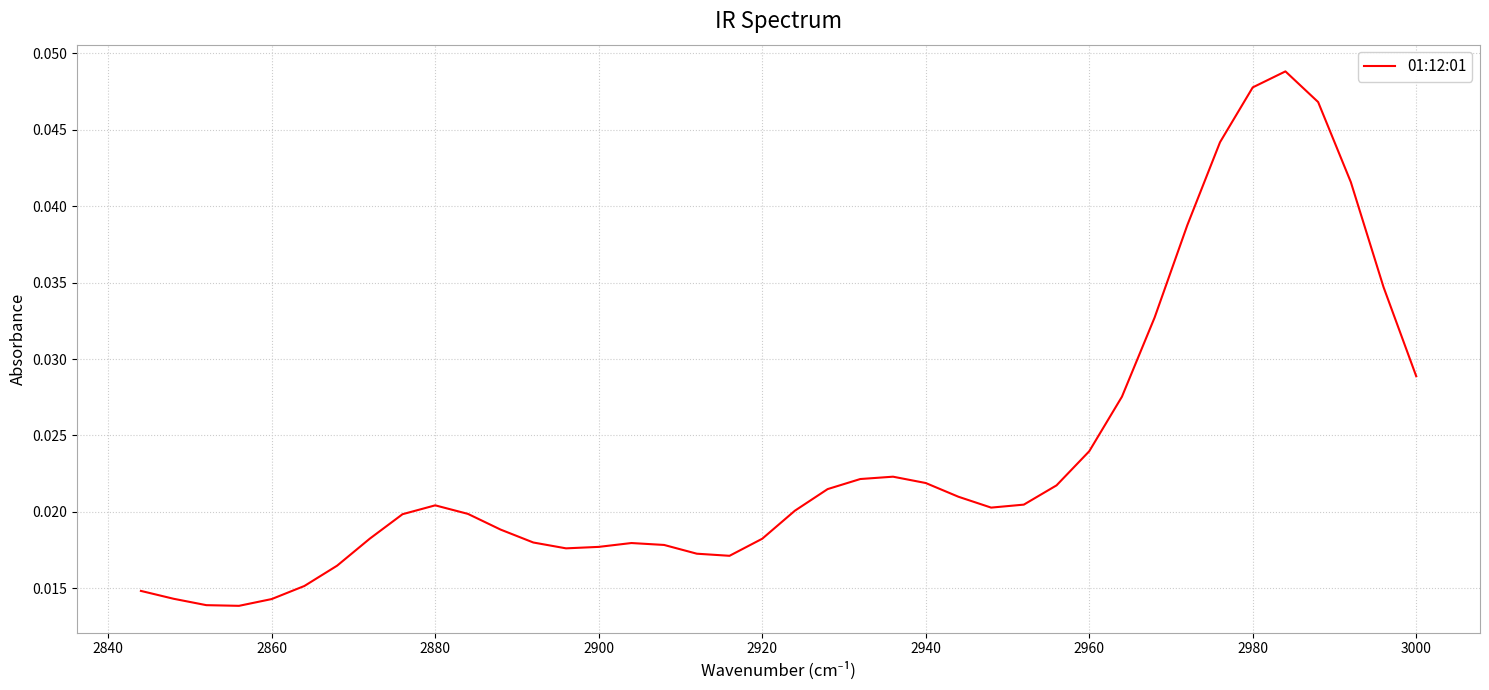

How many lines are shown in the chart?

1